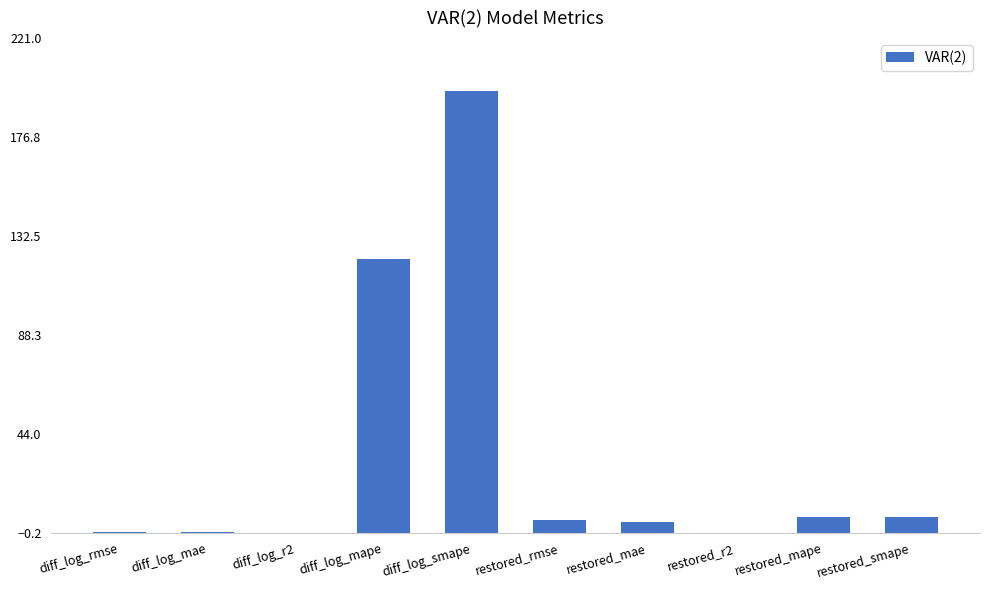

At which label does the data first exceed 5?

diff_log_mape